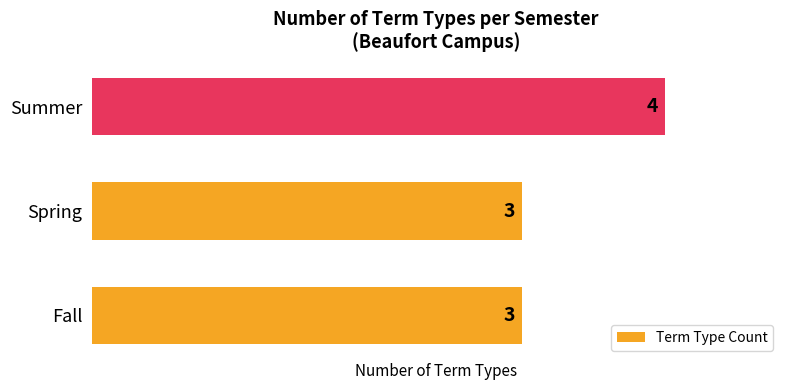

What is the sum of the values at Fall and Summer?

7